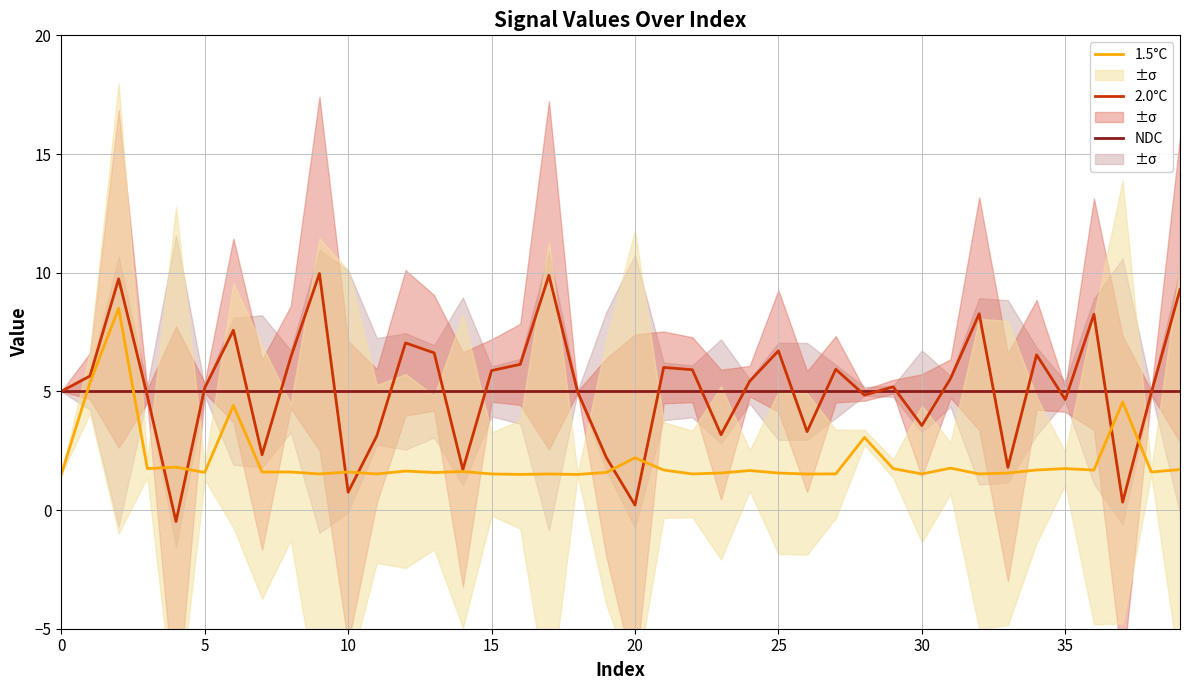

The value of NDC at 17 is 5.0. True or false?

True